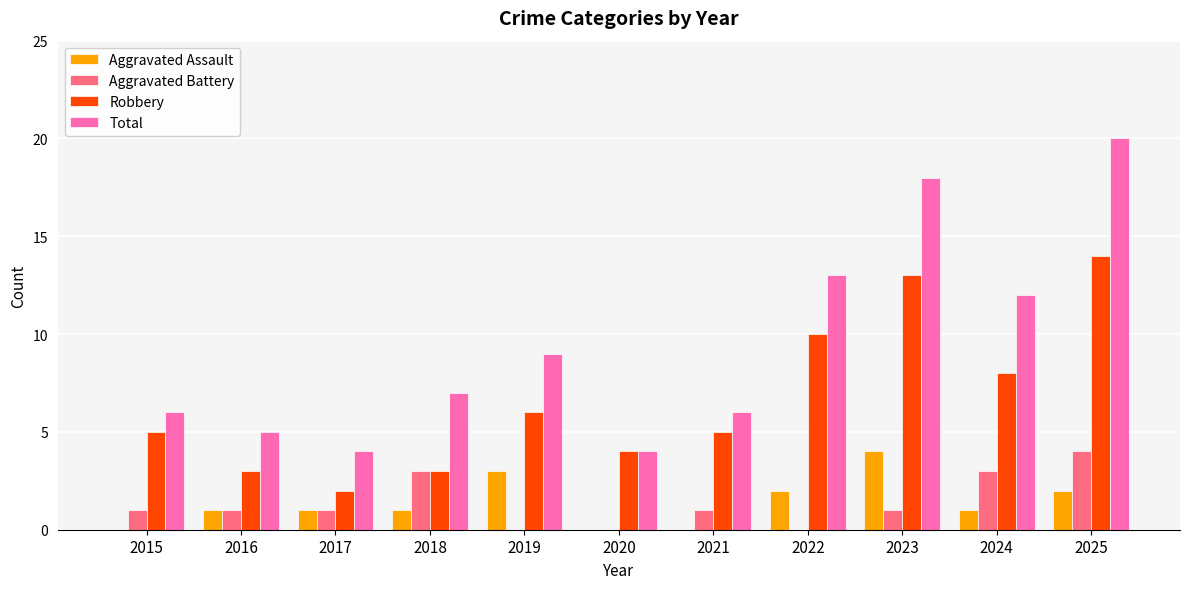

What is the highest value of the Aggravated Battery series?

4